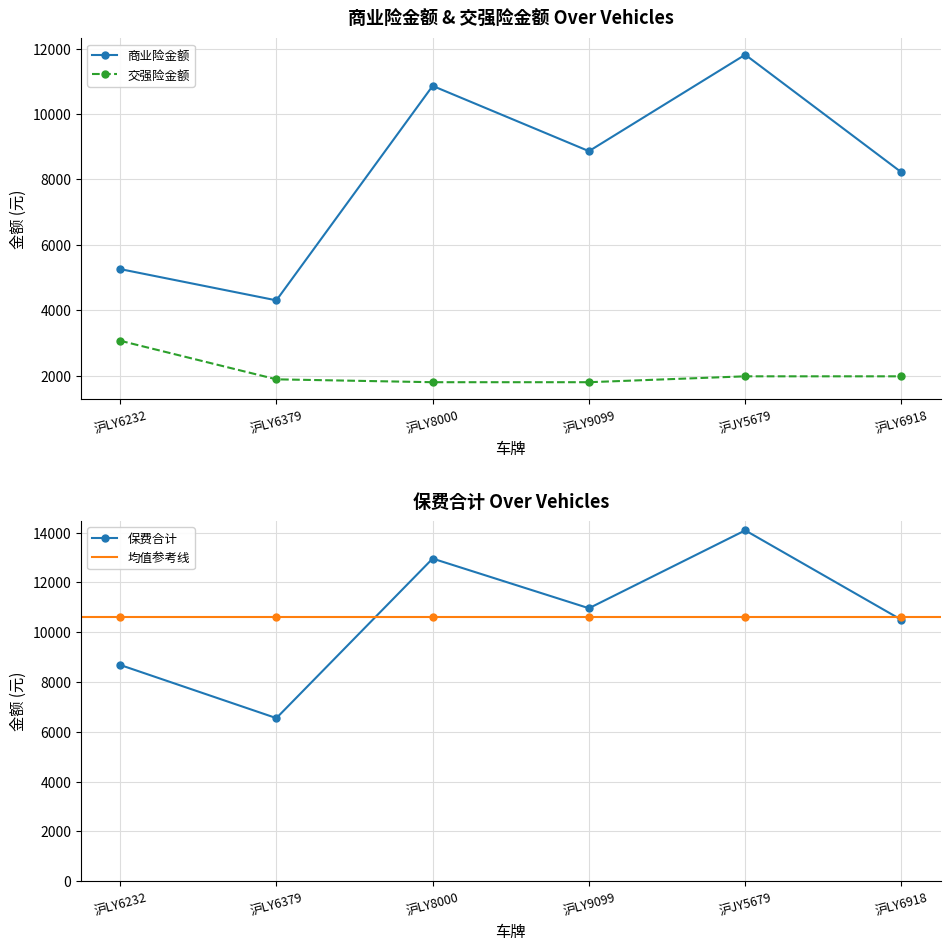

Where is the first local maximum for 商业险金额?

沪LY8000